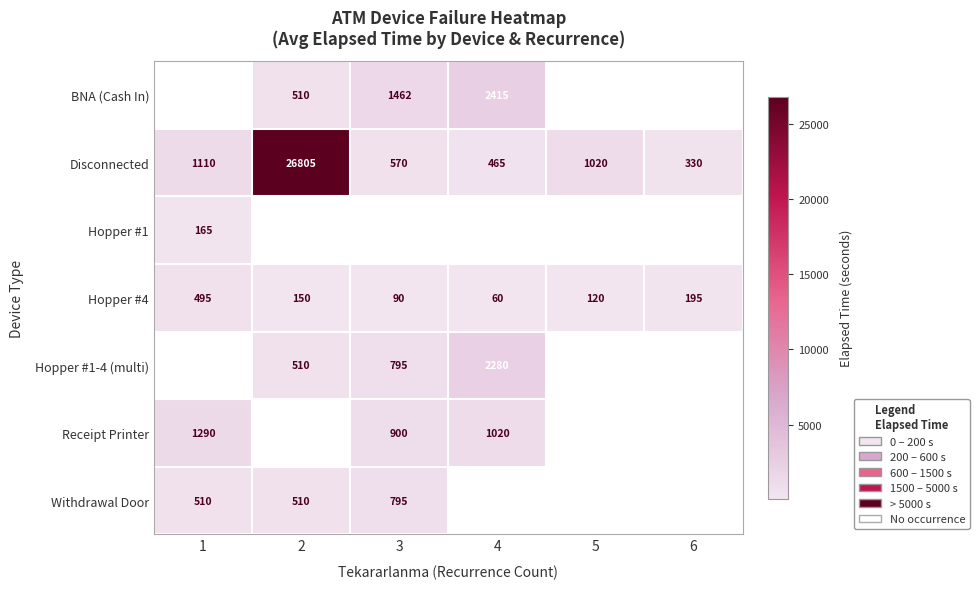

Which category has the highest value in the Disconnected series?

2